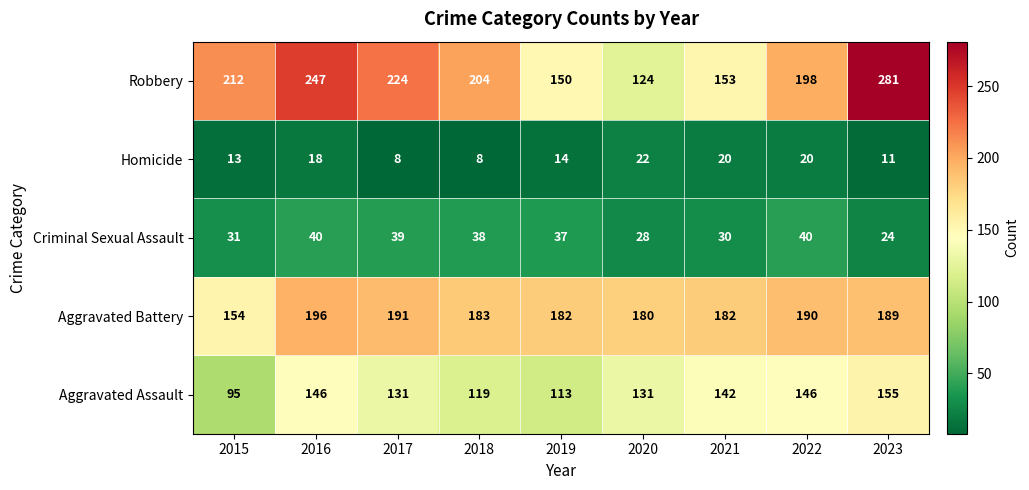

What is the sum of all Homicide values?

134